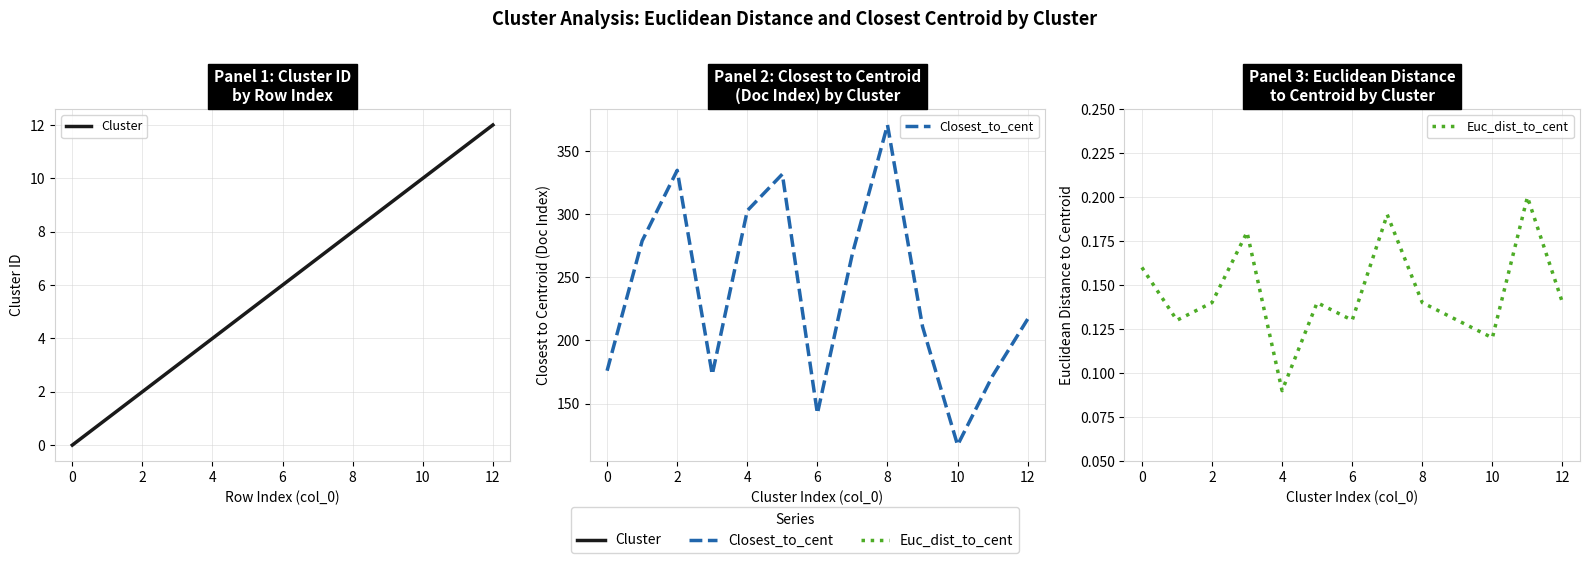

At how many categories does at least one series exceed 10?

13